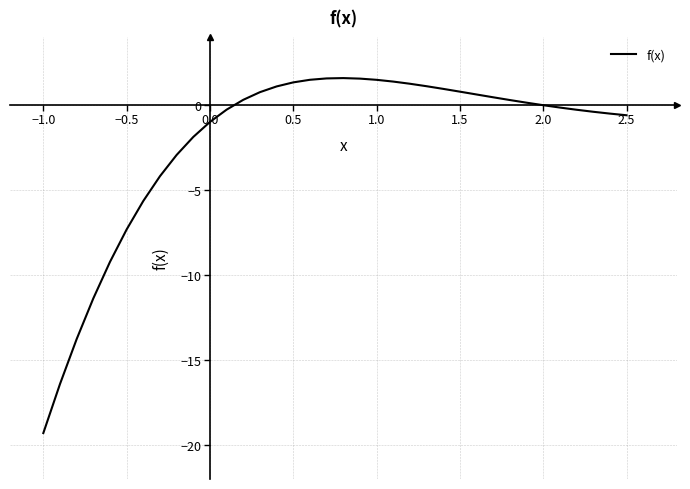

What is the minimum value shown in the chart?

-19.3